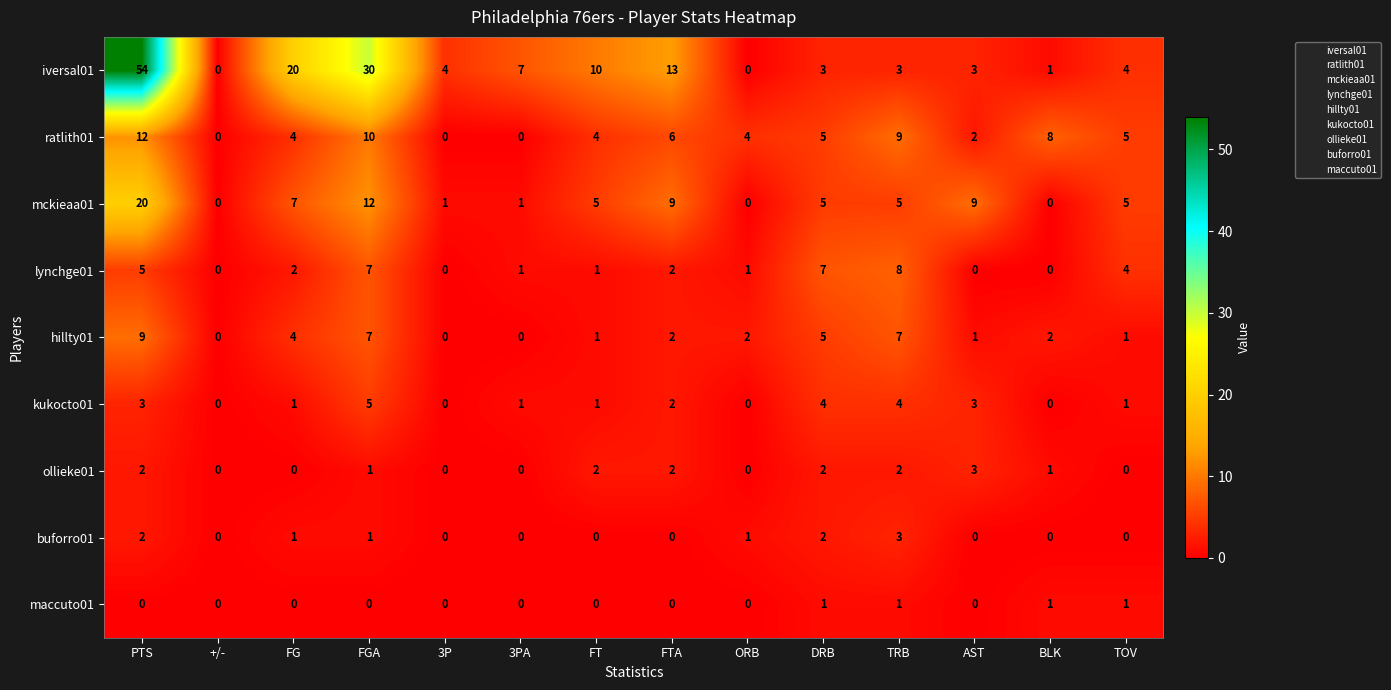

What is the difference between the iversal01 values at DRB and FG?

17